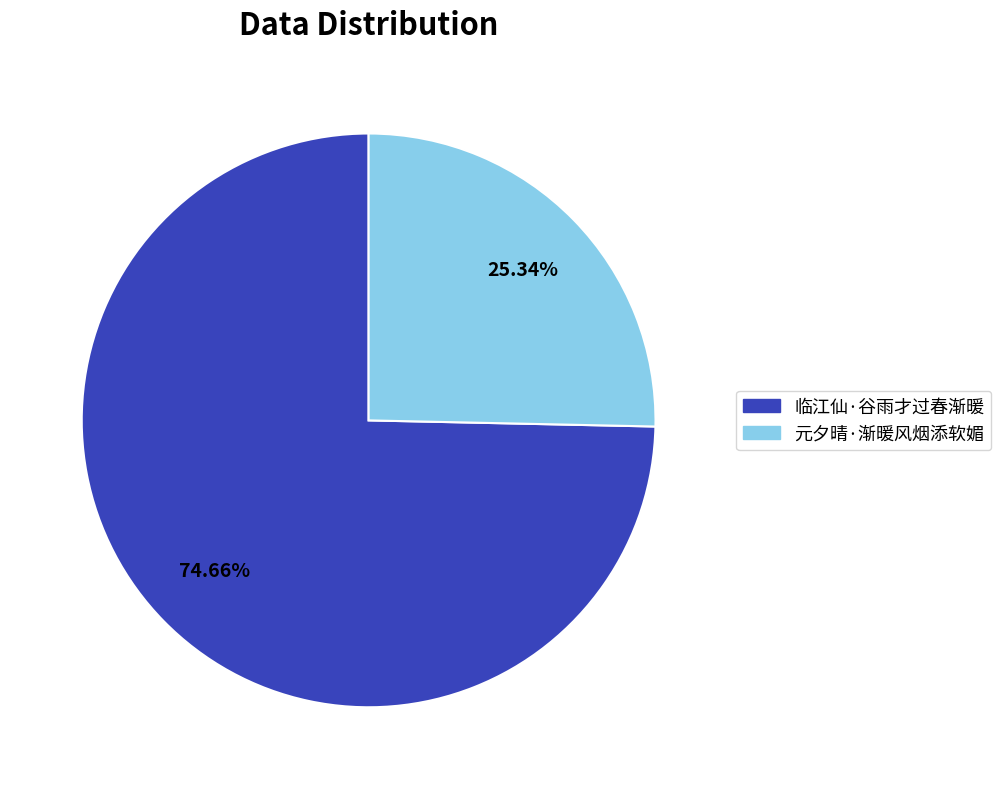

What is the ratio of the value at 临江仙·谷雨才过春渐暖 to the value at 元夕晴·渐暖风烟添软媚?

2.9